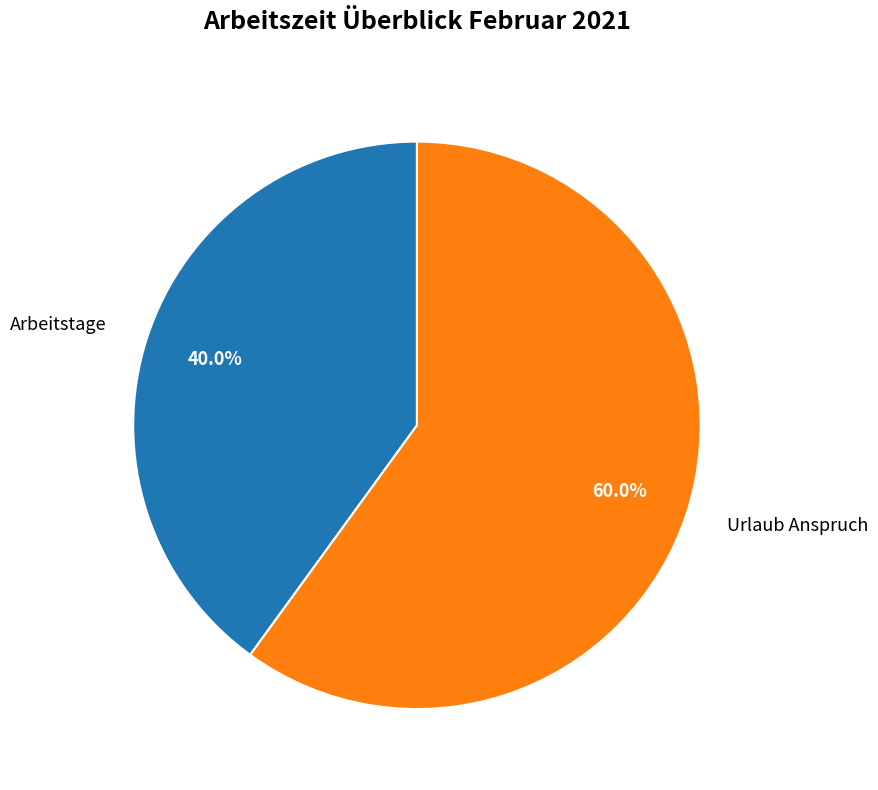

Rank the categories by value from lowest to highest.

Arbeitstage, Urlaub Anspruch